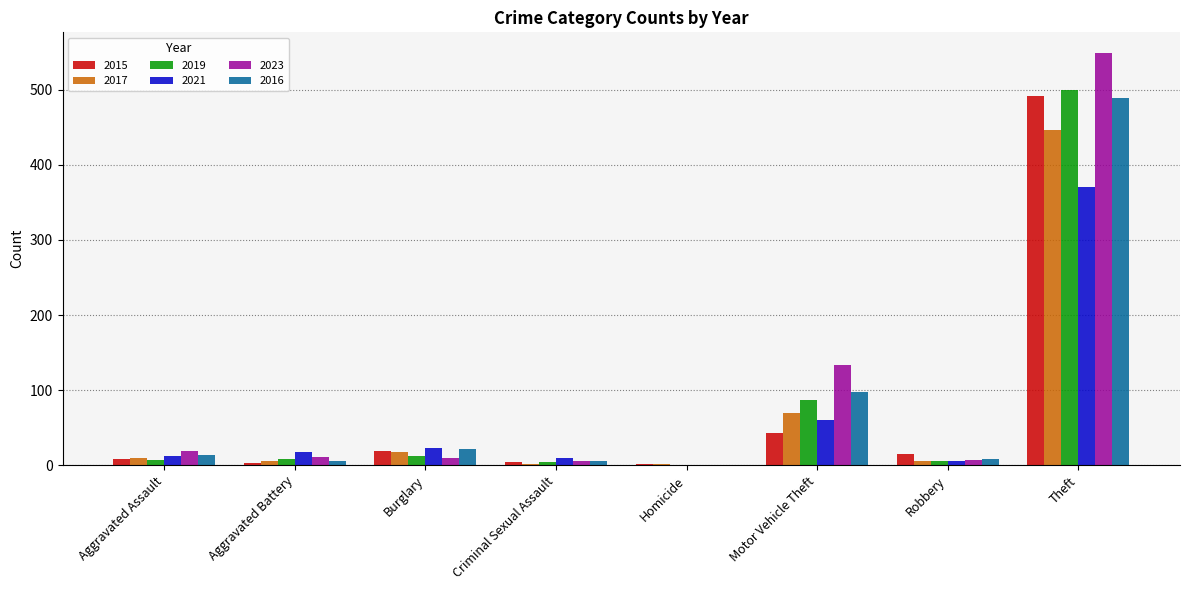

What is the highest value of the 2019 series?

499